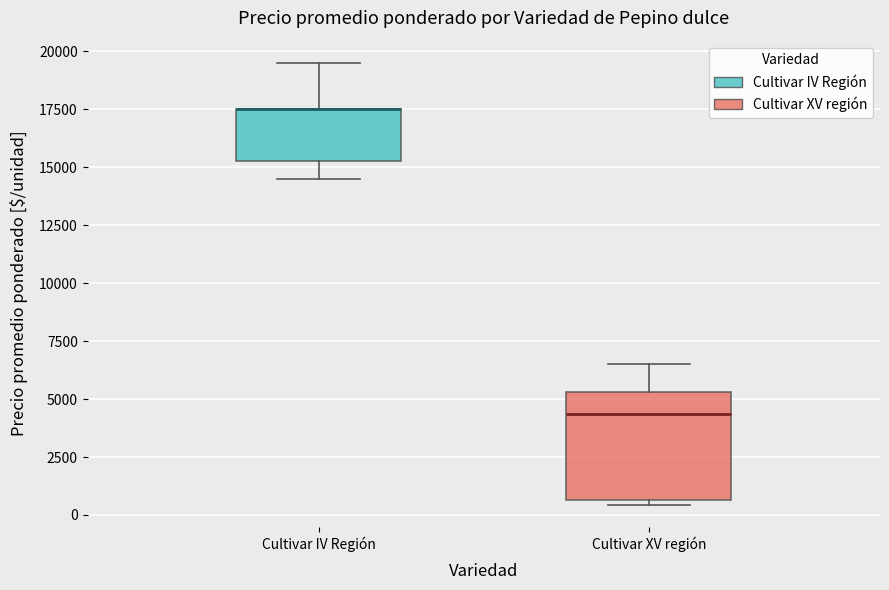

Comparing the boxes themselves (not the whiskers), which one is the tallest?

Cultivar XV región